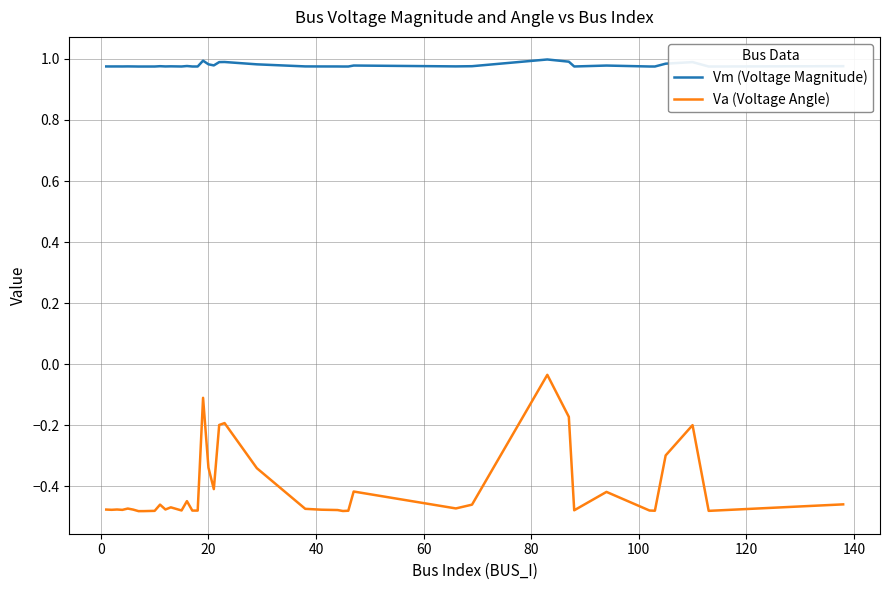

True or false: Va (Voltage Angle) and Vm (Voltage Magnitude) cross at least once.

False